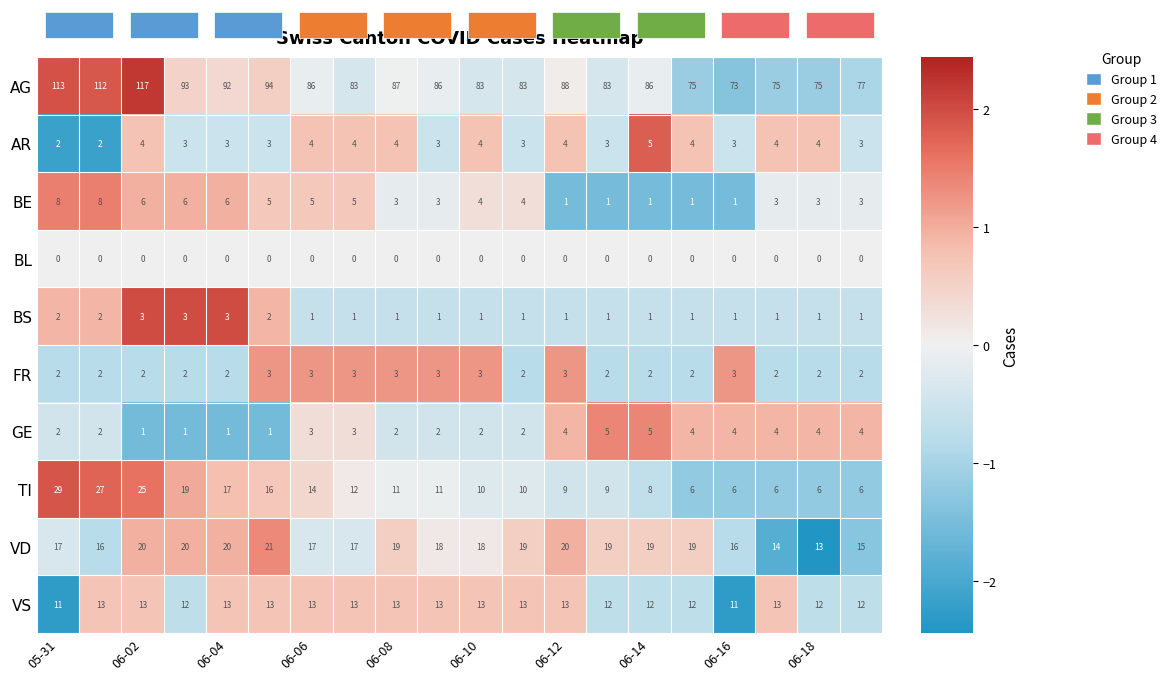

What is the greatest value displayed?

117